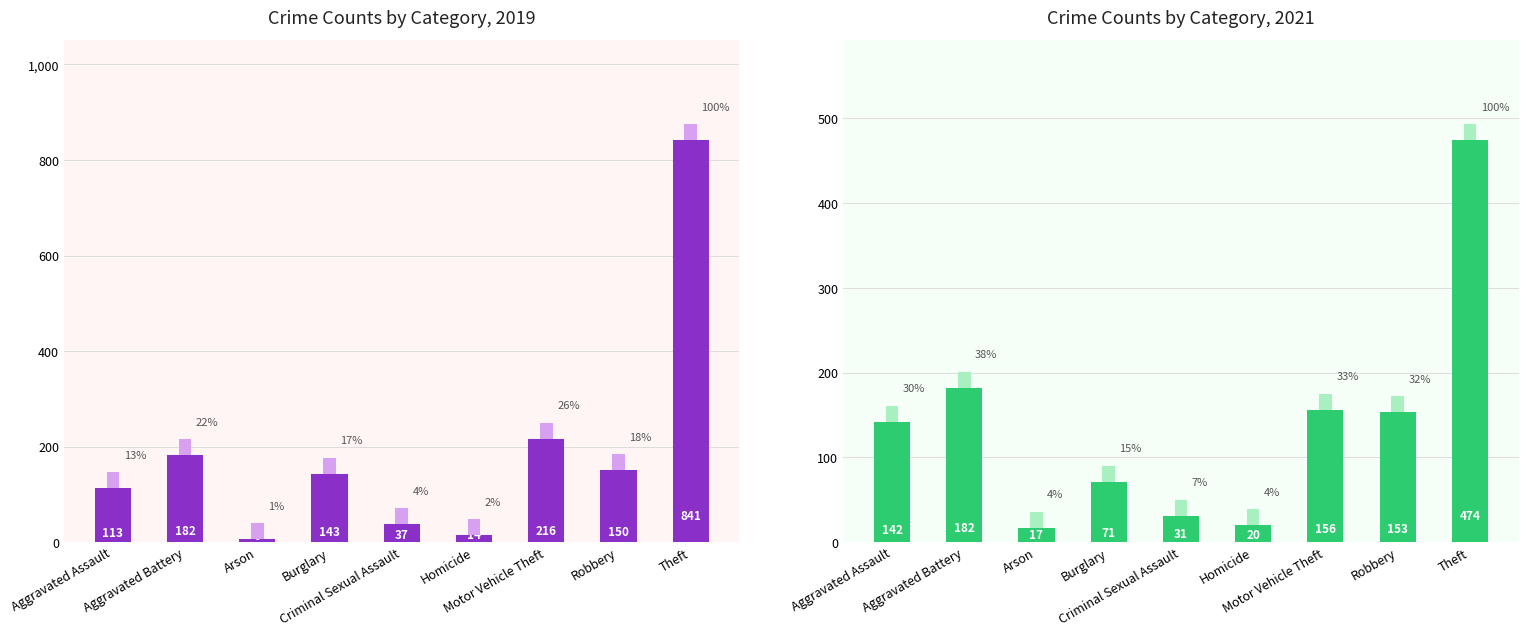

What is the label of the 5th bar from the right?

Criminal Sexual Assault